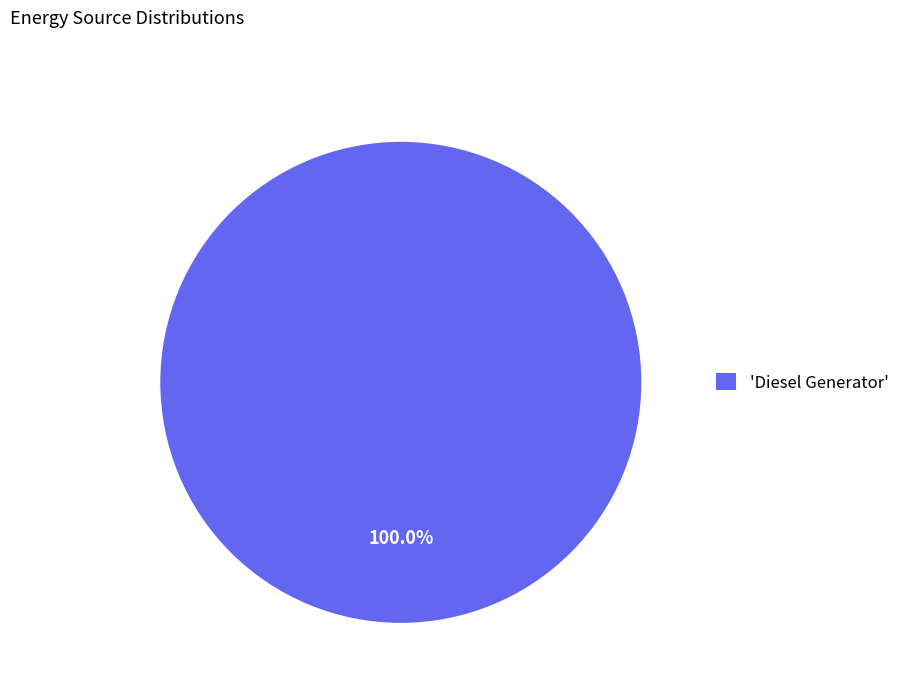

Rank the categories by value from highest to lowest.

'Diesel Generator'